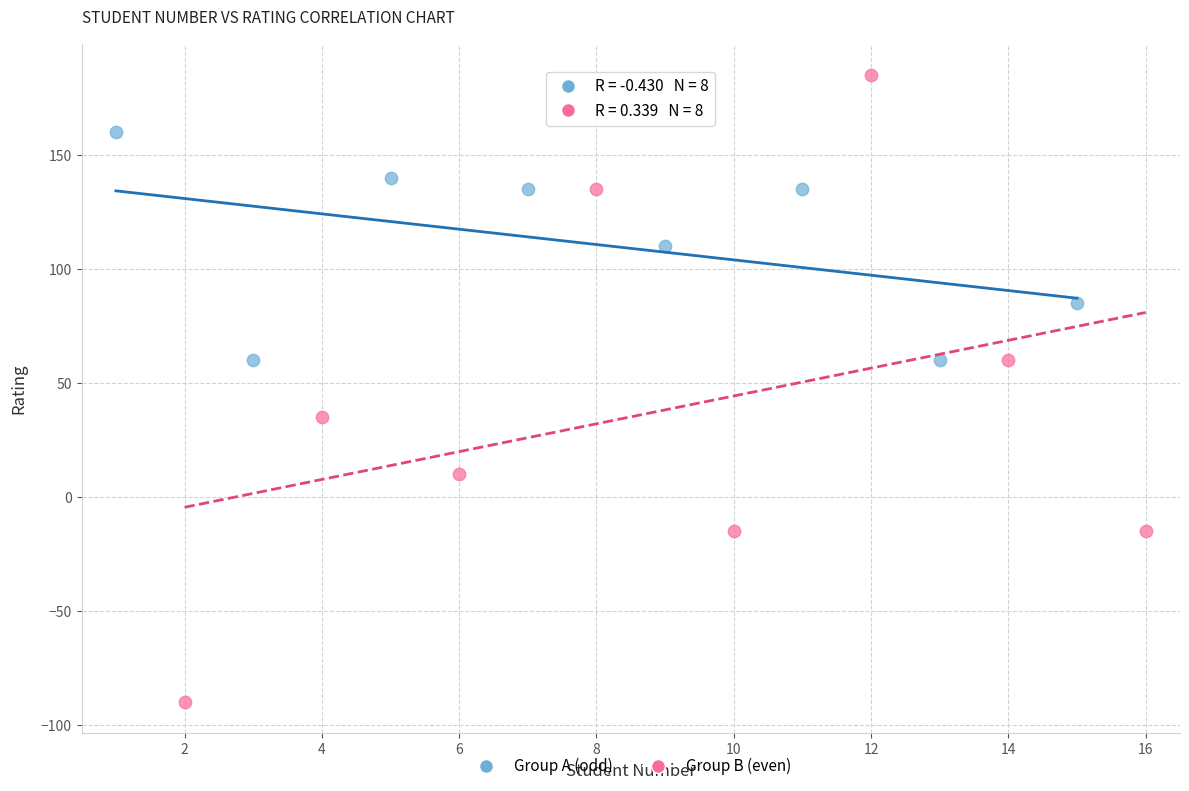

Which series has the widest spread of Y values?

Group B (even)